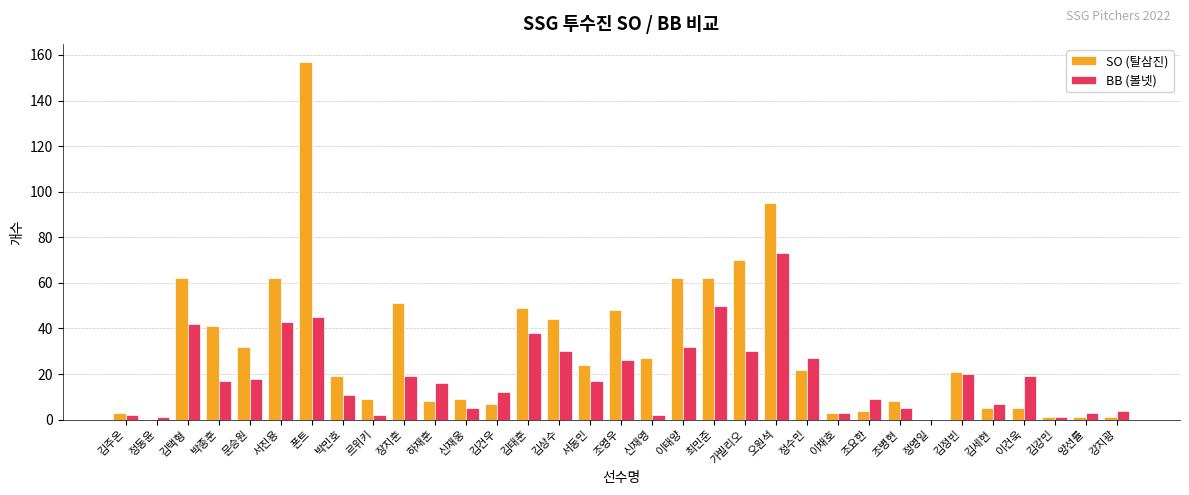

What is the sum of the BB (볼넷) values at 조영우 and 이태양?

58